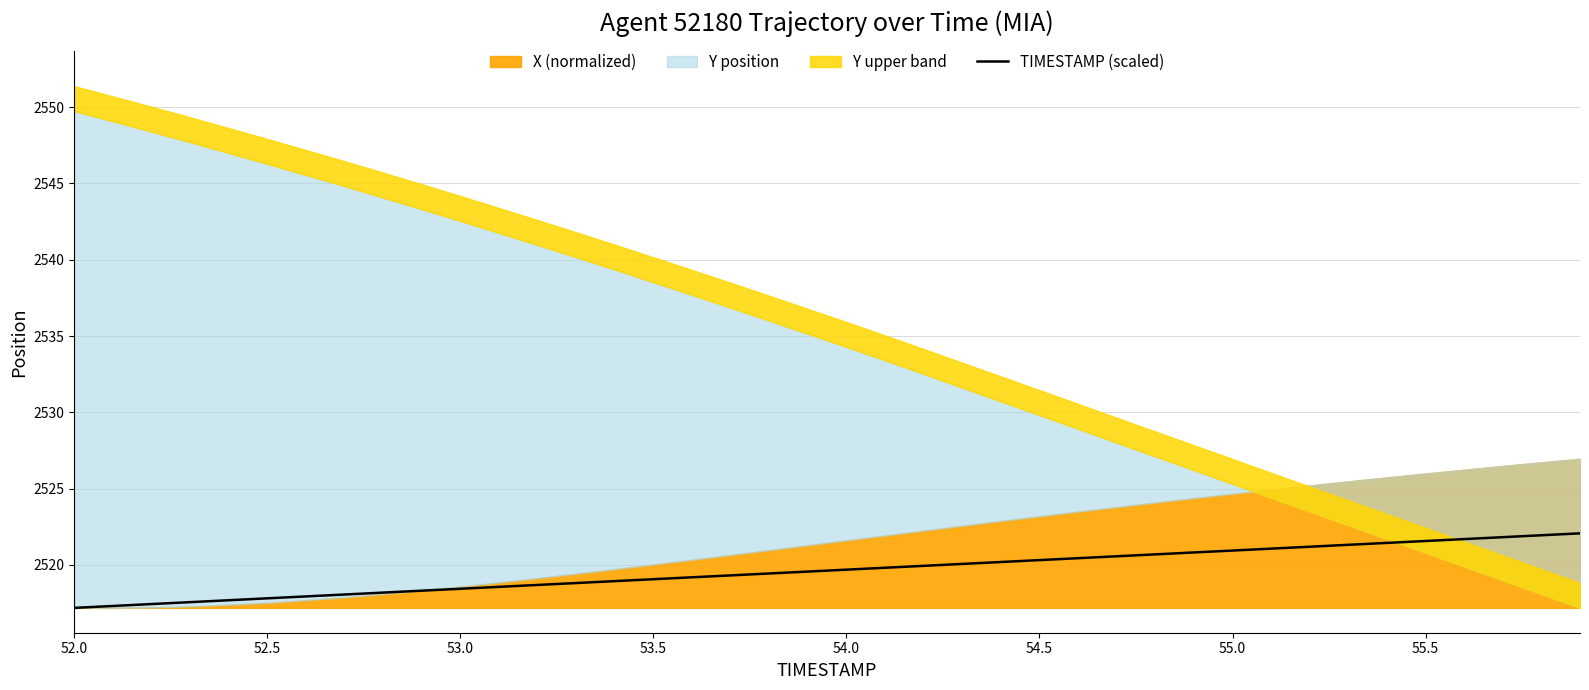

Does the chart have visible grid lines?

Yes